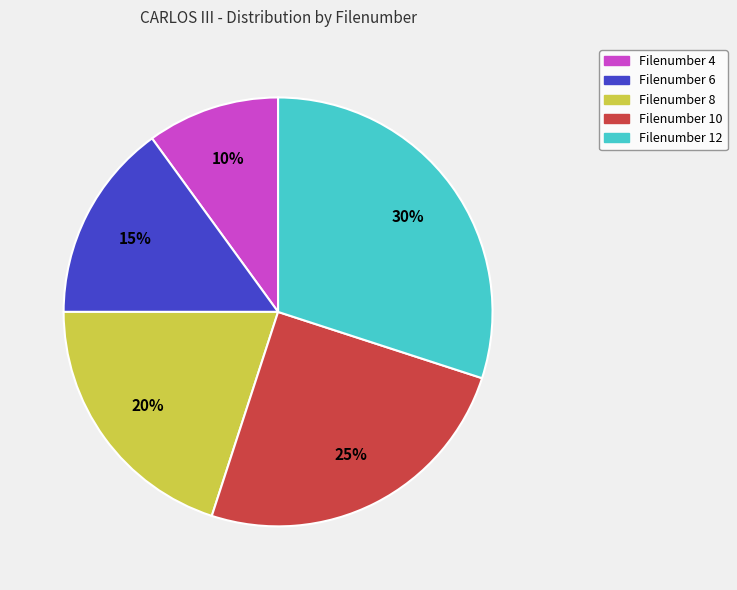

Approximately how many times larger is the value at Filenumber 6 compared to Filenumber 4?

1.5